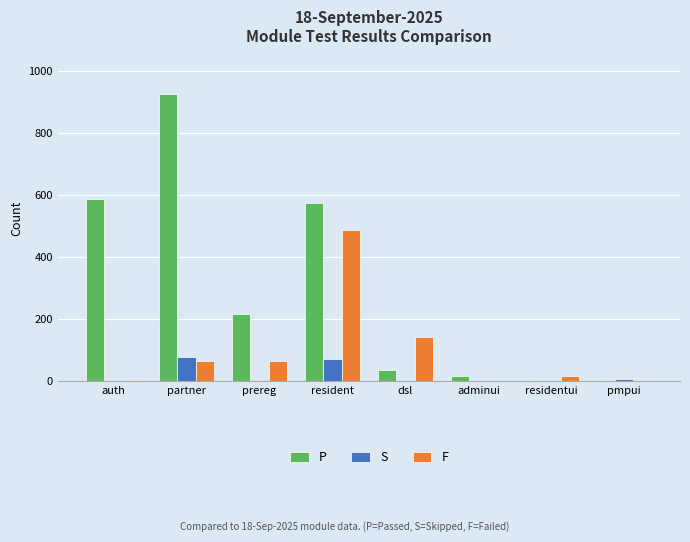

Which category has the highest value across all series?

partner